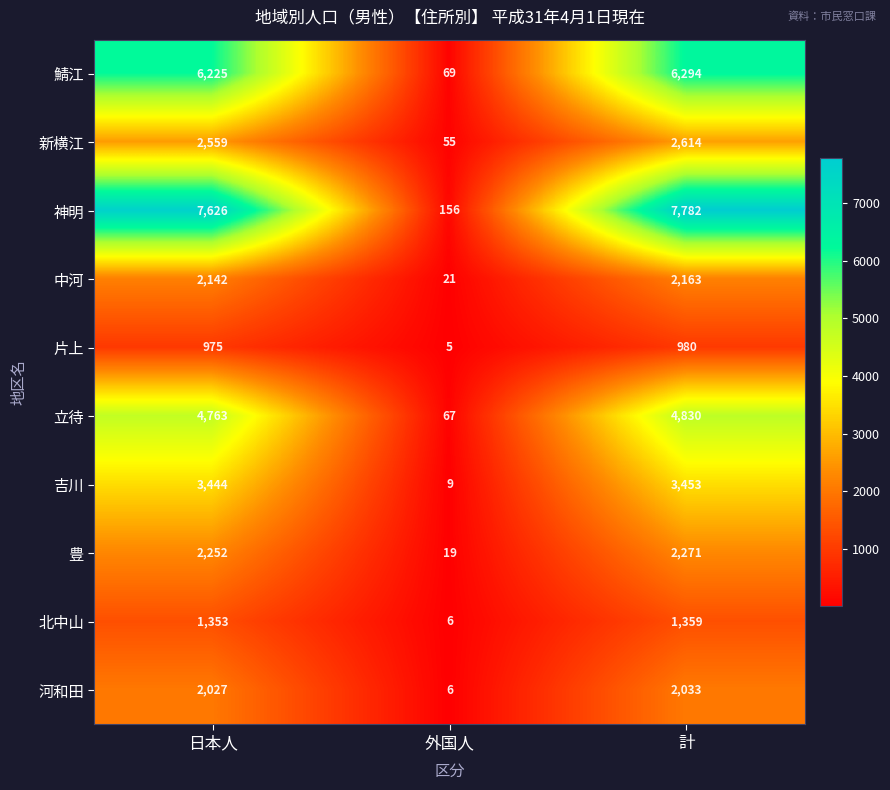

True or false: 中河 has a value of 6 at 外国人.

False